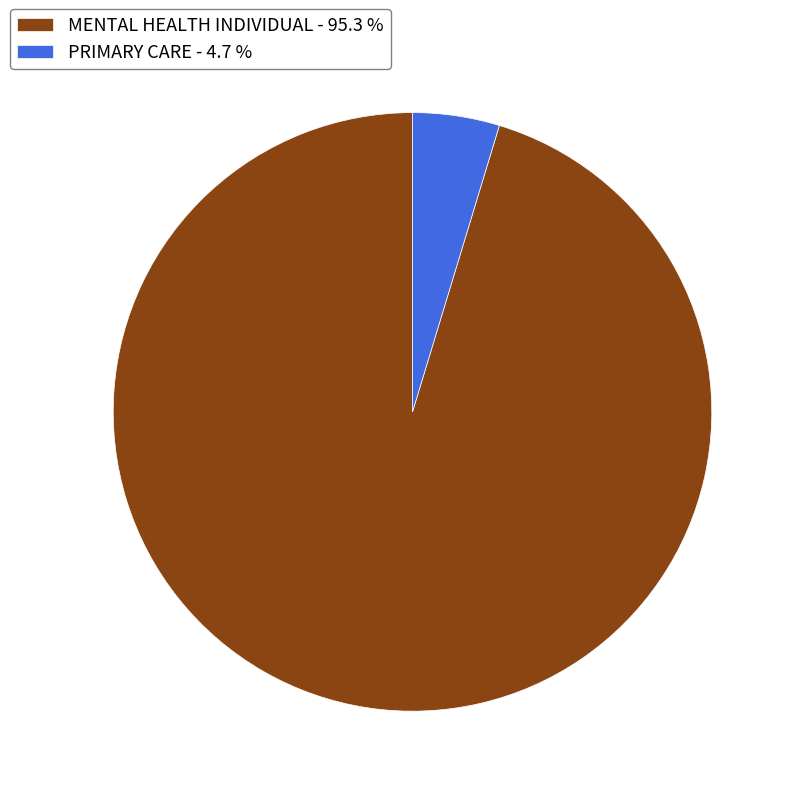

Does MENTAL HEALTH INDIVIDUAL represent more than half of the total?

Yes